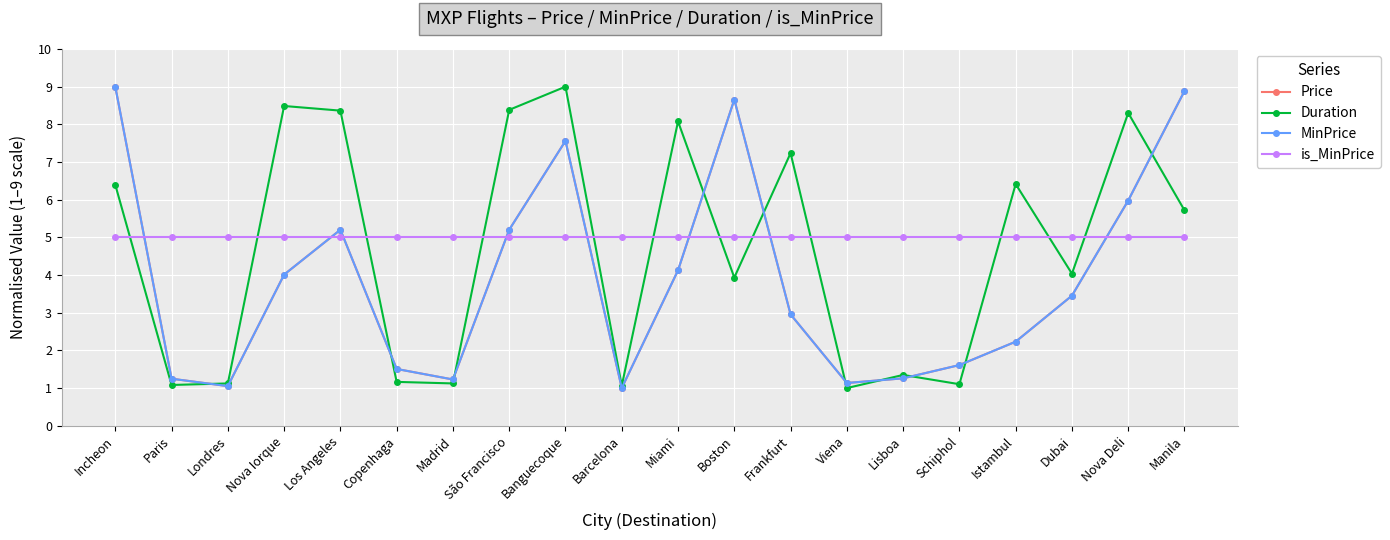

Does the chart have visible grid lines?

Yes